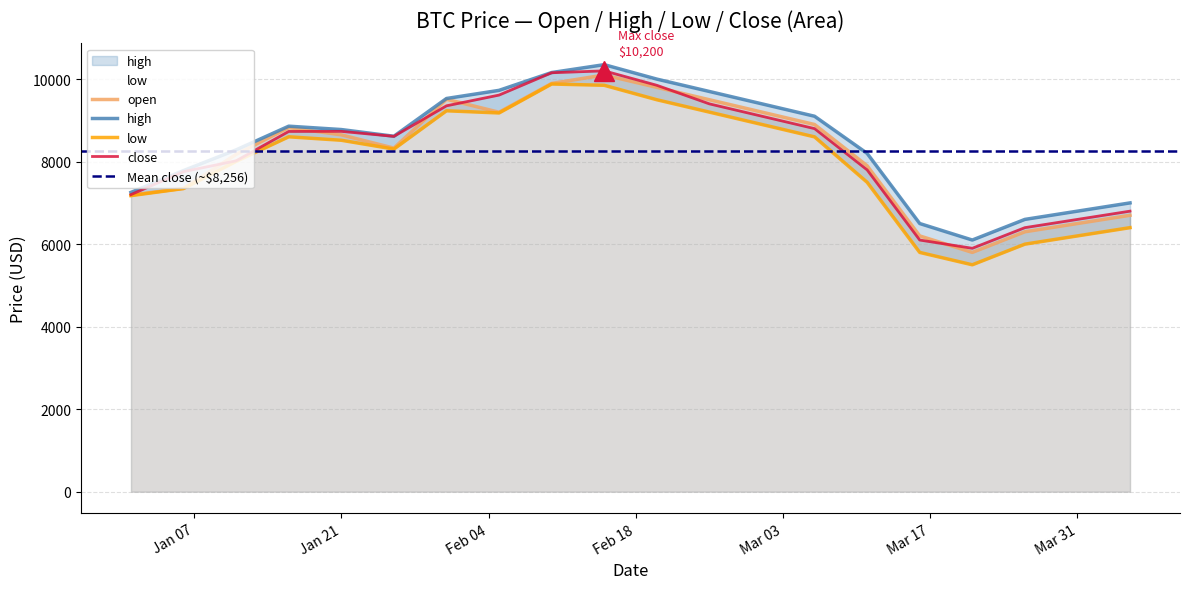

True or false: low has a value of 9200.0 at 2020-02-25.

True